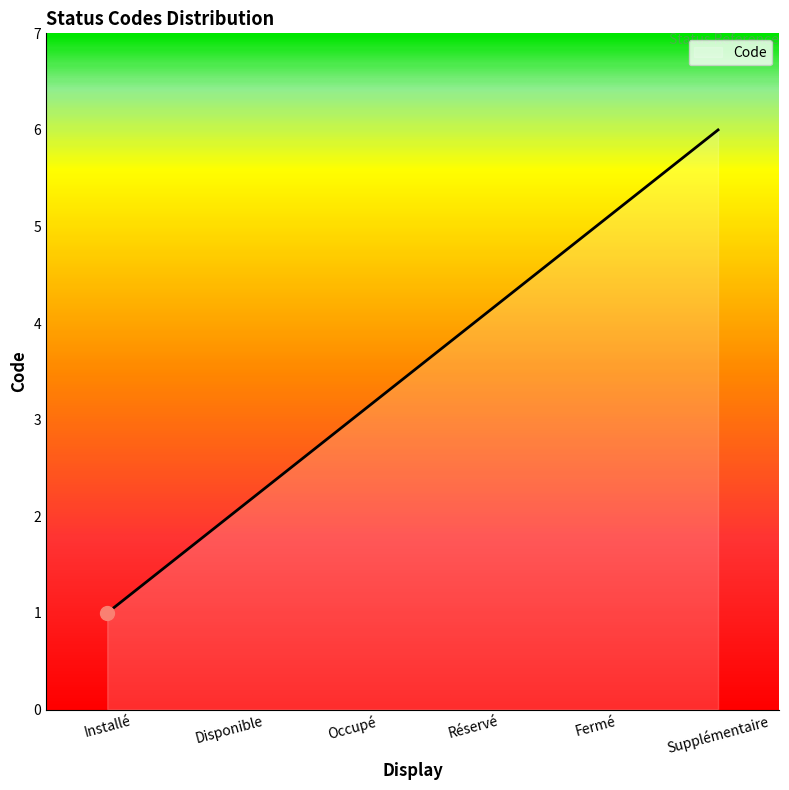

What is the maximum value shown in the chart?

6.0